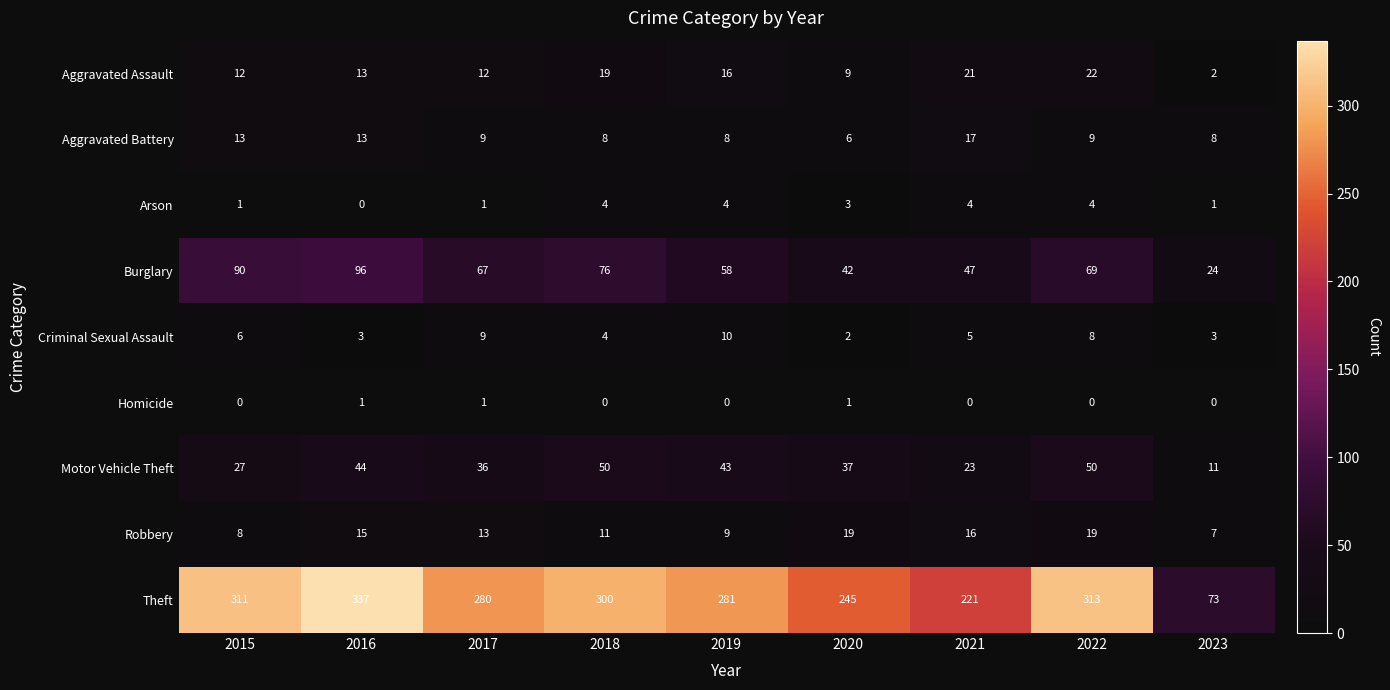

Which series has the largest range (max minus min)?

Theft